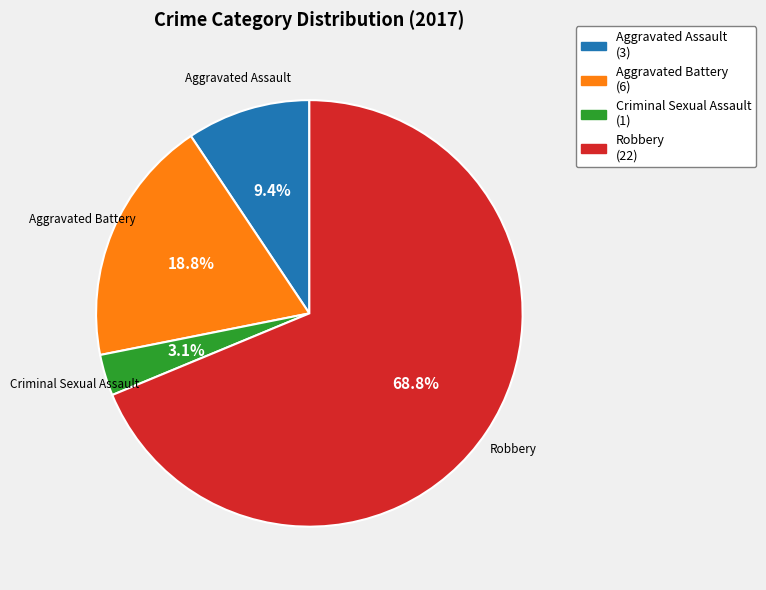

What is the largest slice in the pie chart?

Robbery